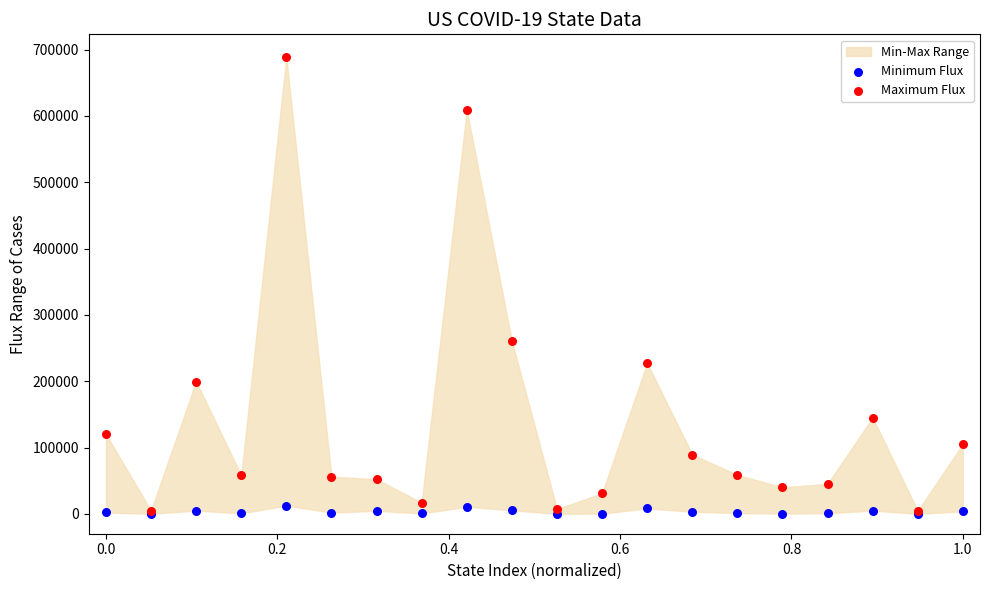

Which series has the widest spread of Y values?

Maximum Flux